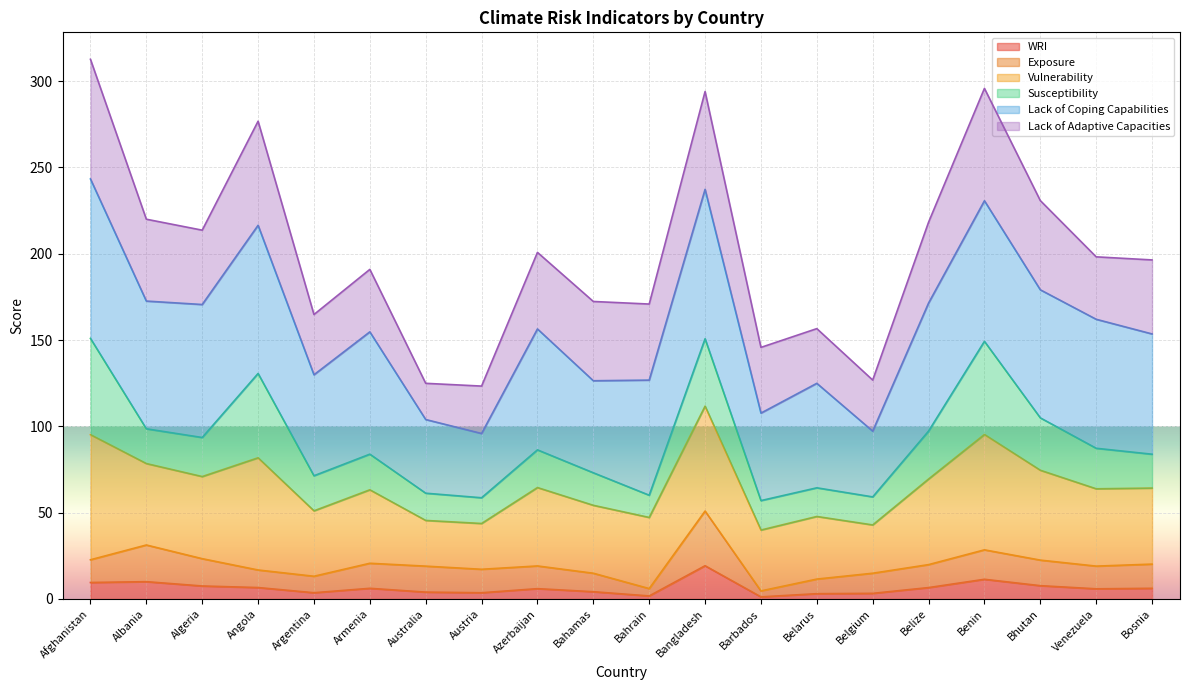

What is the total value across all series at Albania?

220.0